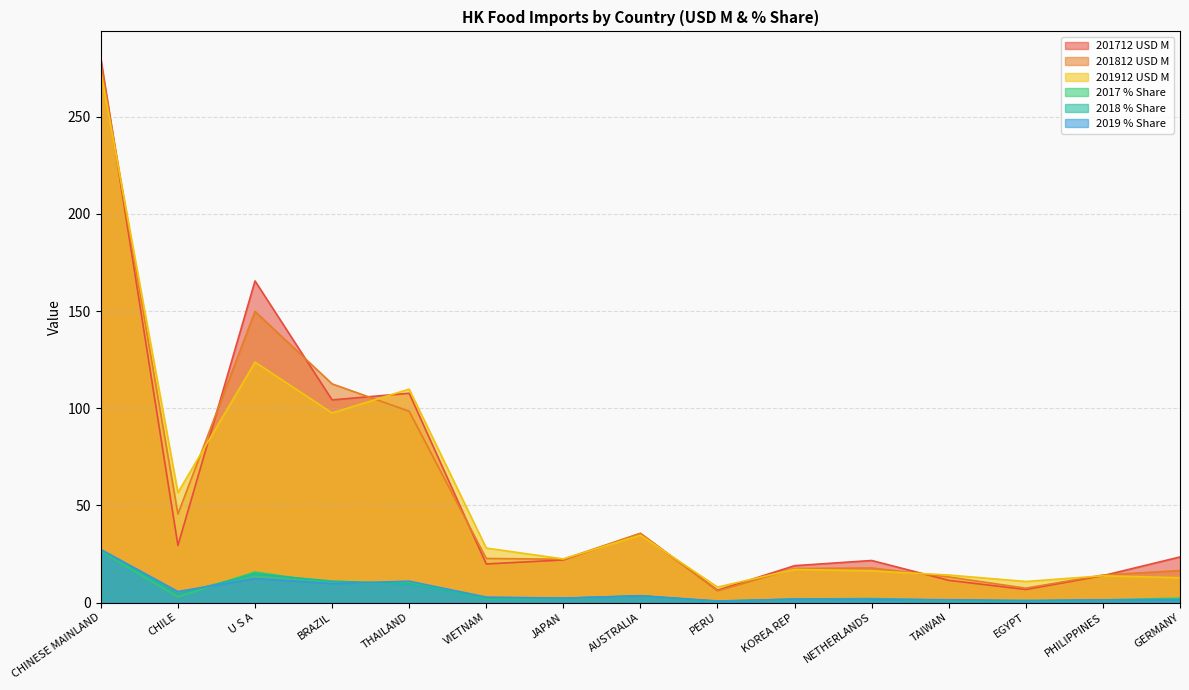

Does the chart have visible grid lines?

Yes